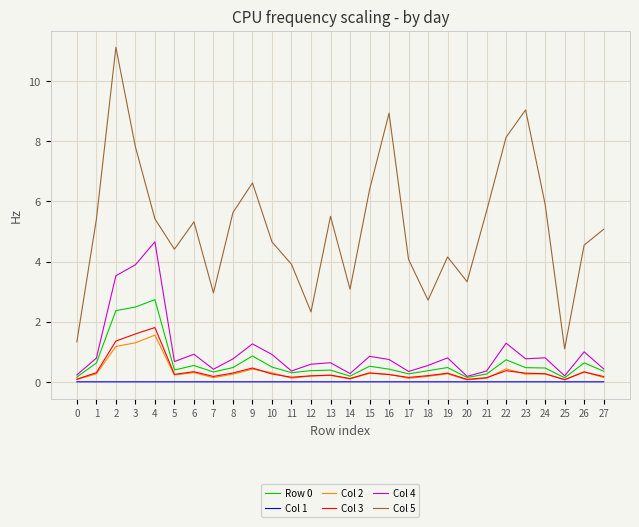

At how many categories does at least one series exceed 10?

1